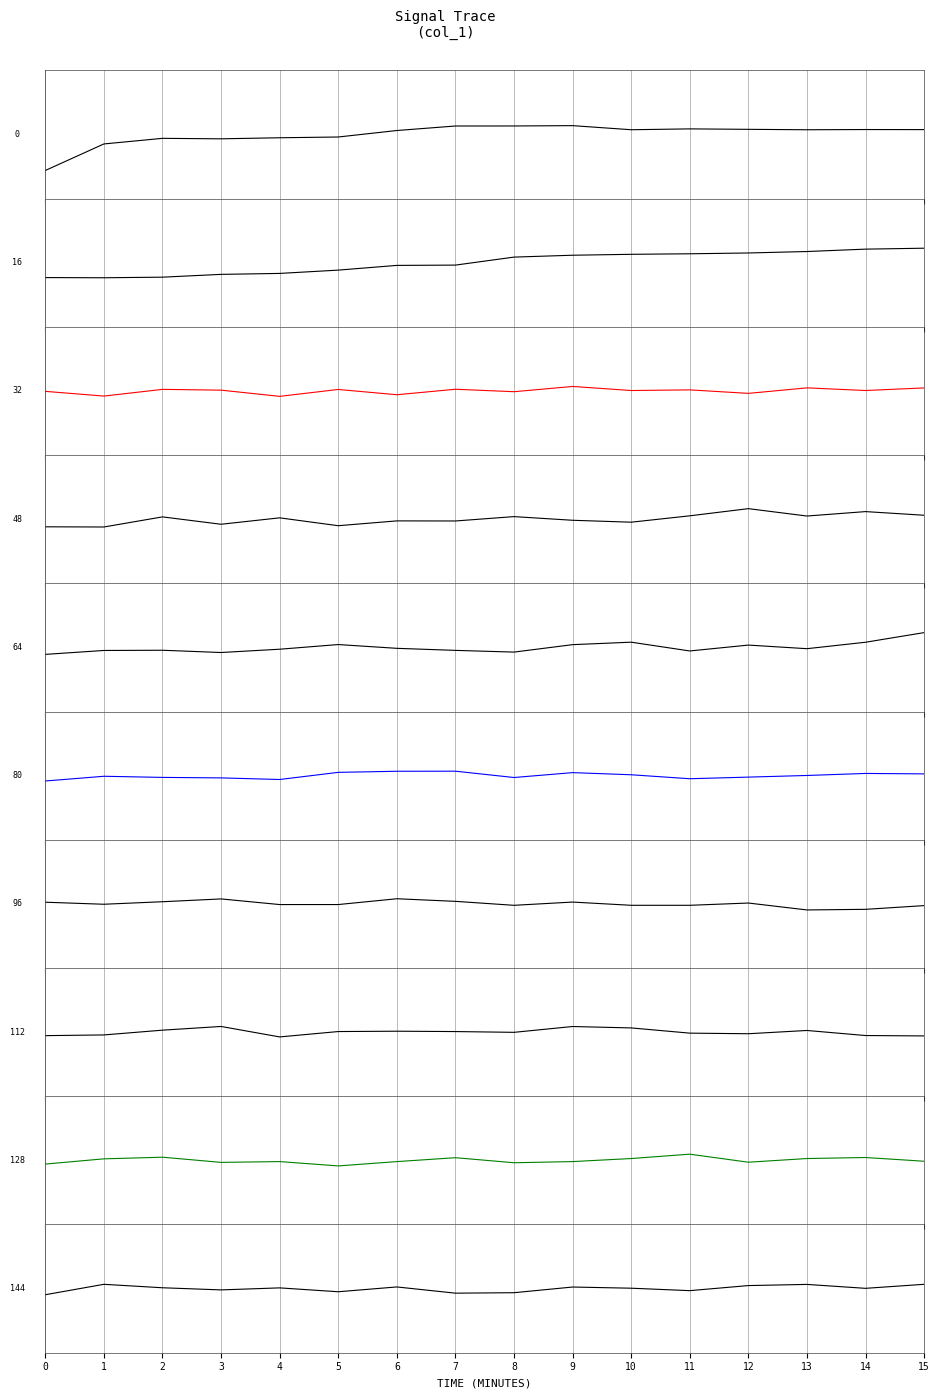

Between 0 and 12, which is larger?

12